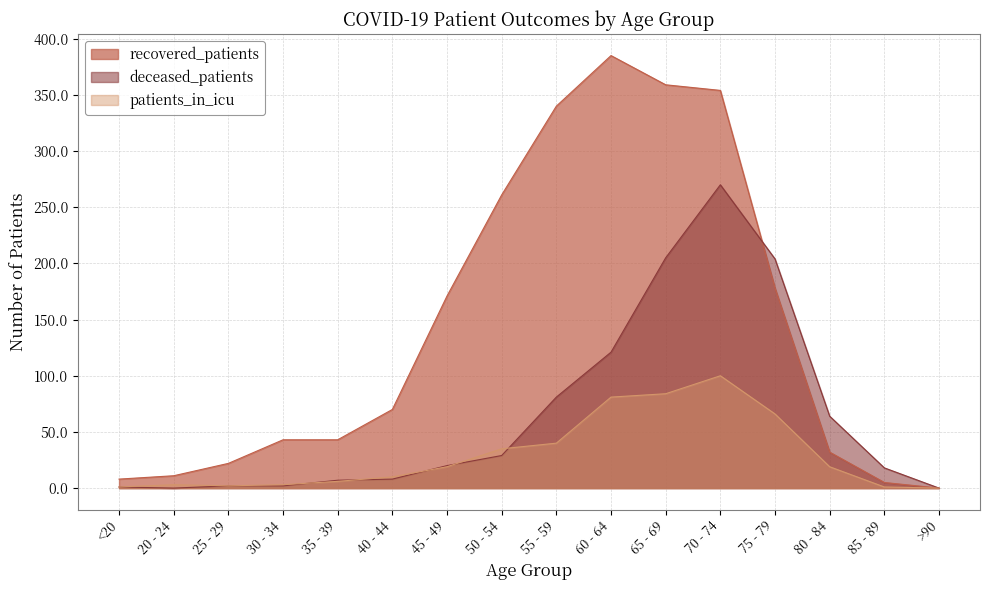

Reading left to right, what are all the values shown in this chart?

recovered_patients: <20=8	20 - 24=11	25 - 29=22	30 - 34=43	35 - 39=43	40 - 44=70	45 - 49=171	50 - 54=261	55 - 59=340	60 - 64=385	65 - 69=359	70 - 74=354	75 - 79=178	80 - 84=32	85 - 89=5	>90=0
deceased_patients: <20=1	20 - 24=0	25 - 29=2	30 - 34=2	35 - 39=7	40 - 44=8	45 - 49=20	50 - 54=29	55 - 59=81	60 - 64=121	65 - 69=205	70 - 74=270	75 - 79=204	80 - 84=64	85 - 89=18	>90=0
patients_in_icu: <20=1	20 - 24=3	25 - 29=2	30 - 34=3	35 - 39=6	40 - 44=10	45 - 49=19	50 - 54=35	55 - 59=40	60 - 64=81	65 - 69=84	70 - 74=100	75 - 79=66	80 - 84=19	85 - 89=1	>90=0